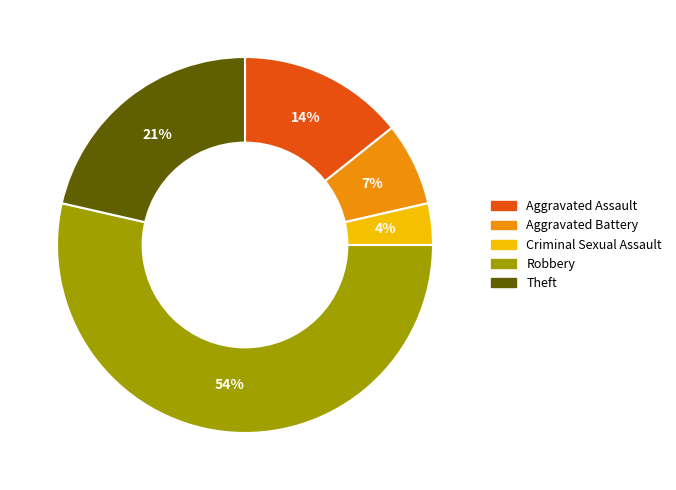

To the nearest percent, what is the difference between the largest and smallest slice percentages?

50%